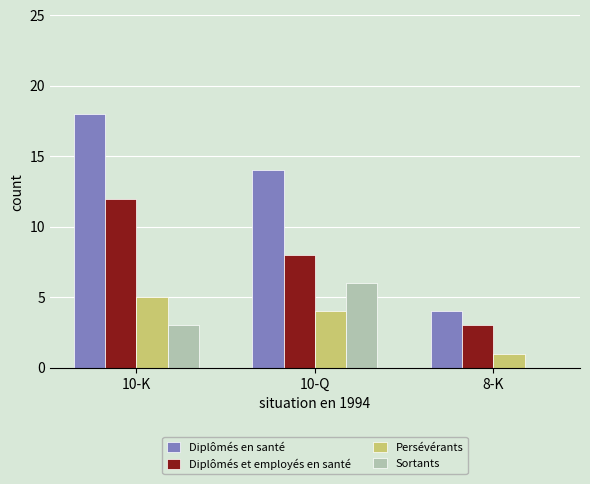

Which series changed the most between 10-Q and 8-K?

Diplômés en santé